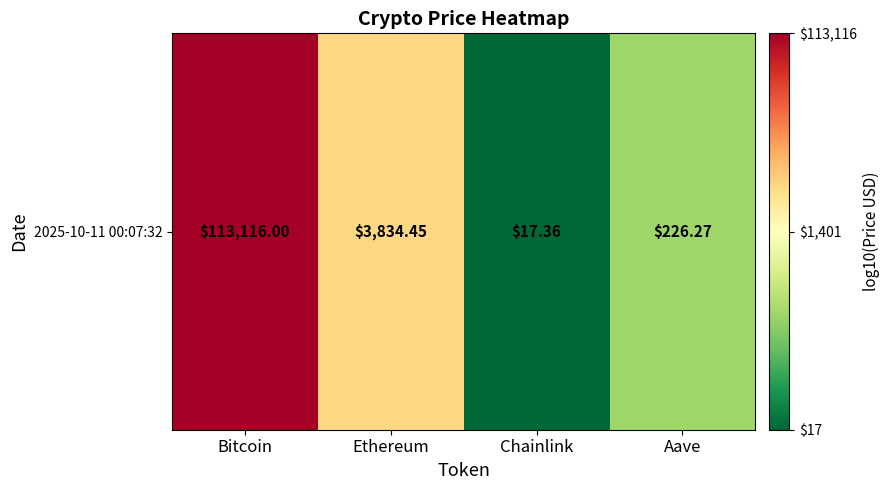

Rank the categories by value from lowest to highest.

Chainlink, Aave, Ethereum, Bitcoin